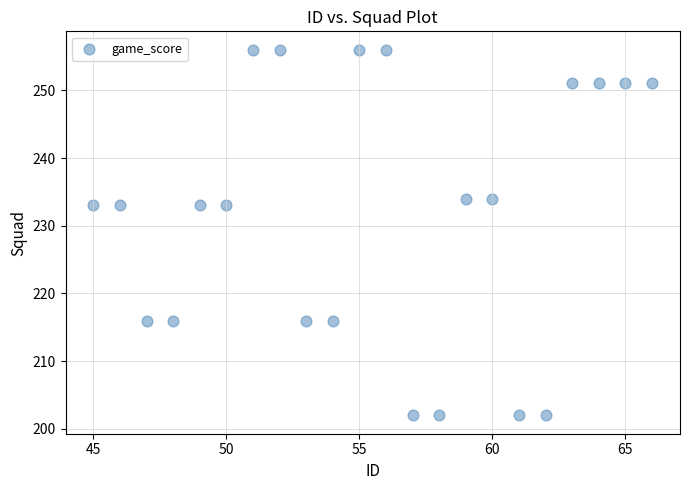

What is the range of Y values (max minus min)?

54